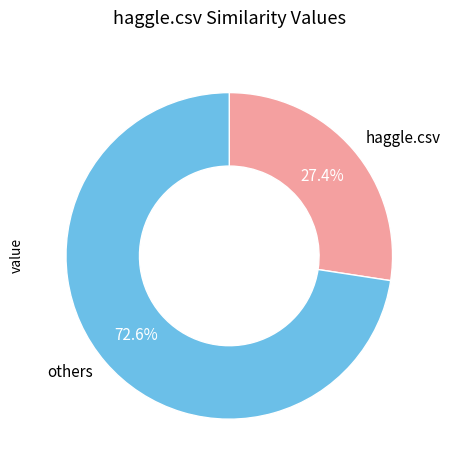

What is the ratio of the value at others to the value at haggle.csv?

2.6